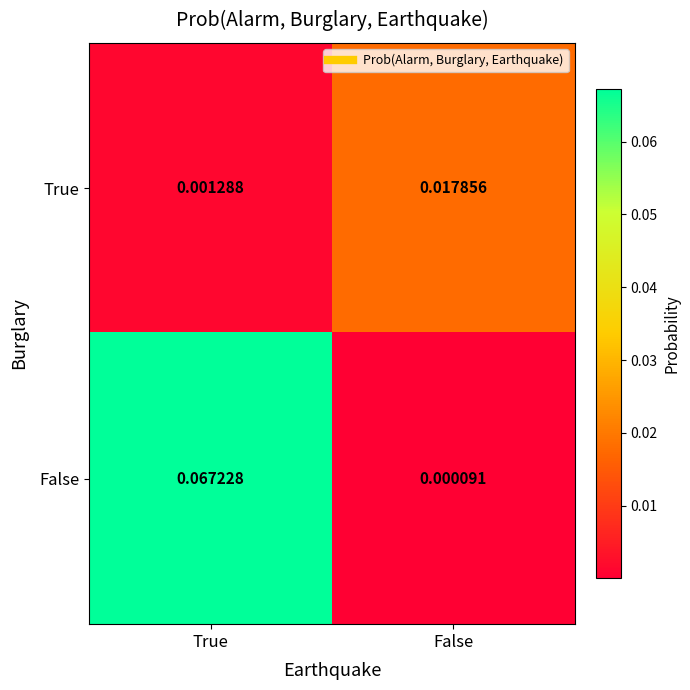

Between True and False, which series saw the biggest shift?

False